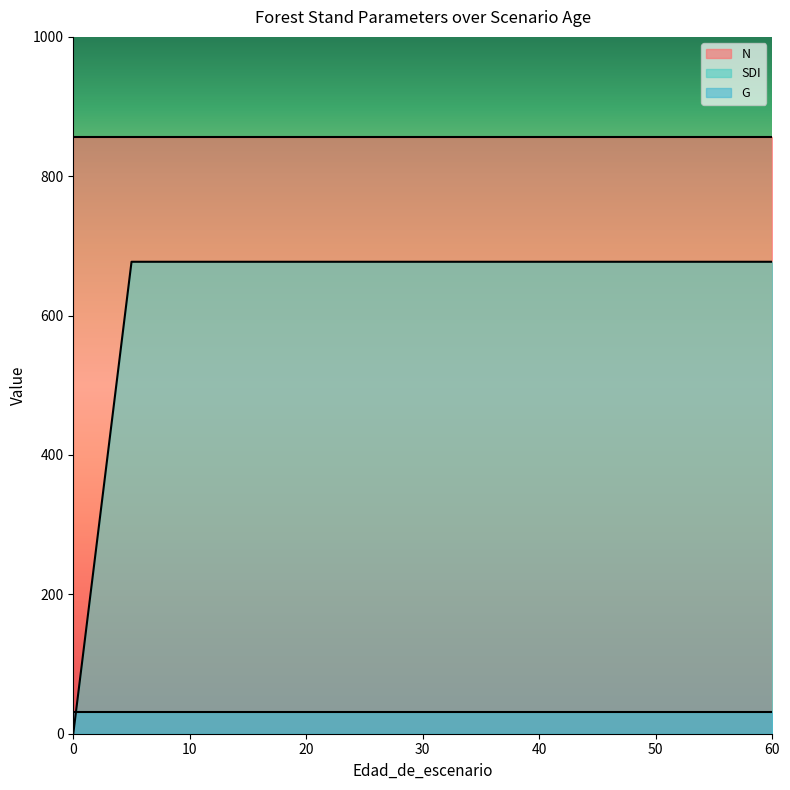

Rank the series by their maximum value, from highest to lowest.

N, SDI, G